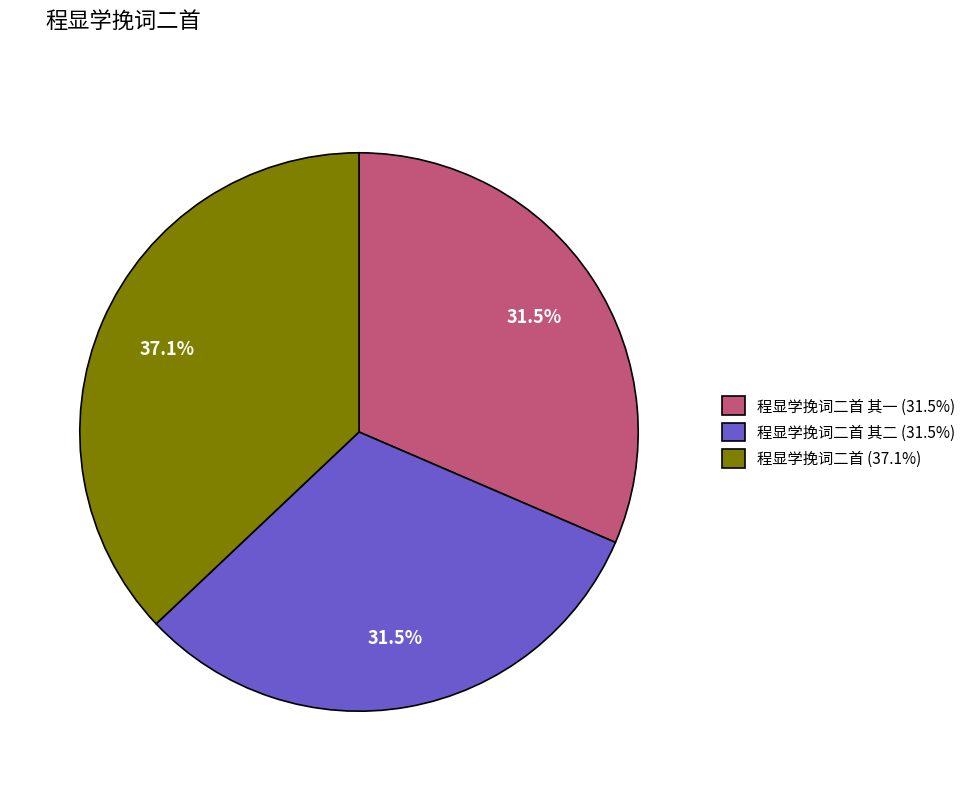

Is there a majority slice in this chart?

No